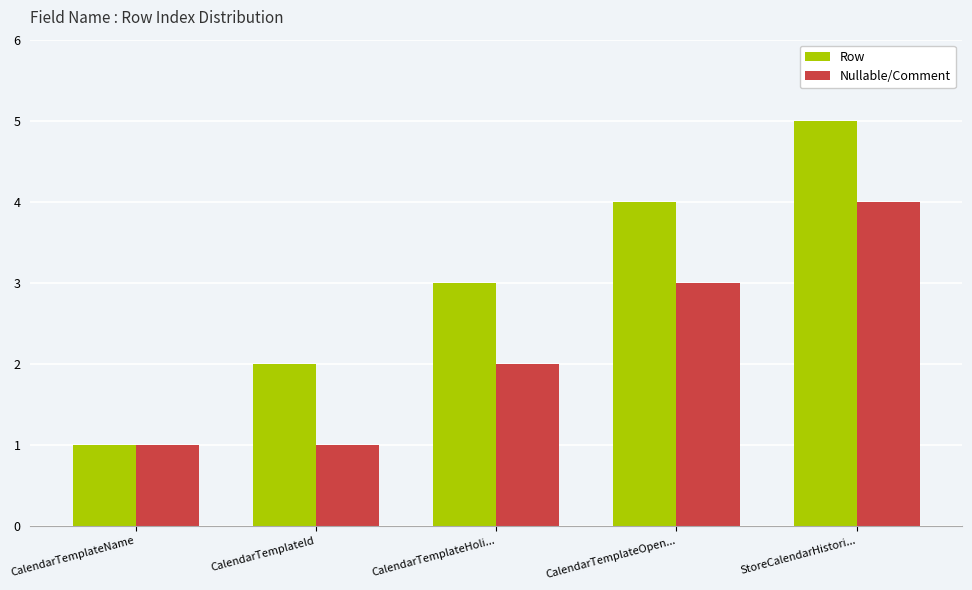

What is the label of the 1st bar from the left?

CalendarTemplateName